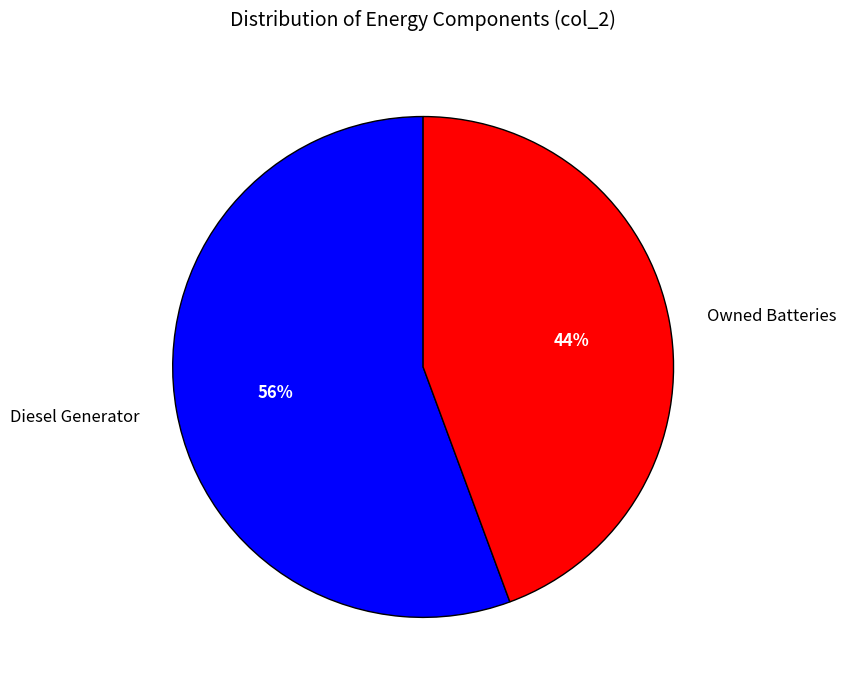

To the nearest percent, what portion does Diesel Generator represent?

56%